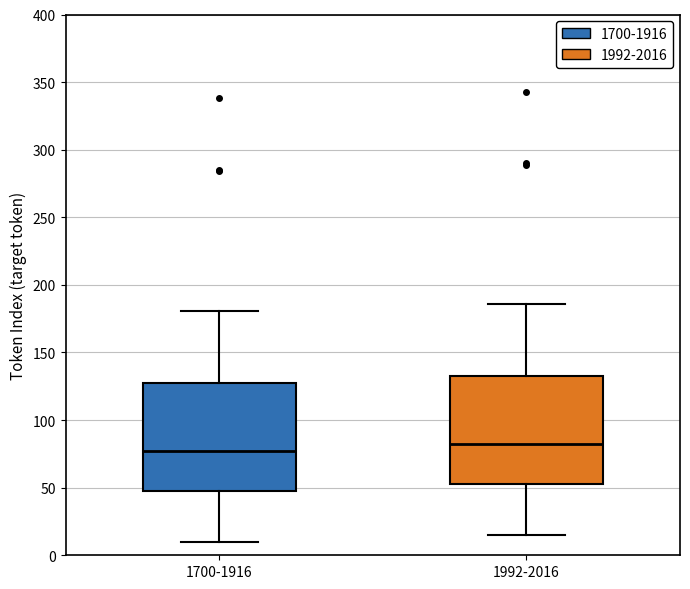

Reading left to right, transcribe this box plot: for each box, give where its median line is, the range the box spans, and where its two whiskers end, as read against the y-axis. The values are not printed on the chart, so give them approximately, as read against the axis.

1700-1916: median 75, box 45 to 125, whiskers 10 to 180
1992-2016: median 80, box 55 to 130, whiskers 15 to 185